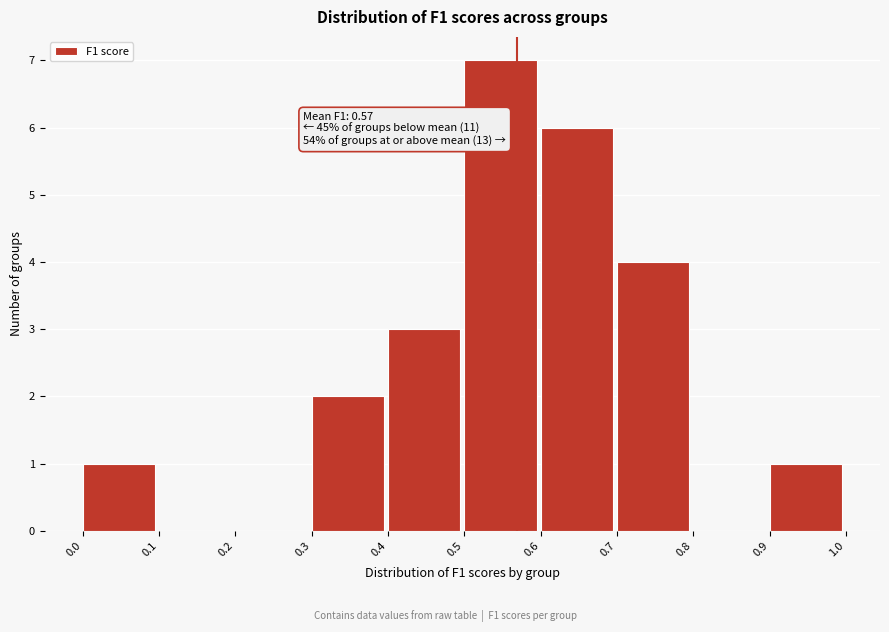

Over which range of the x-axis is the bar tallest?

0.5 to 0.6